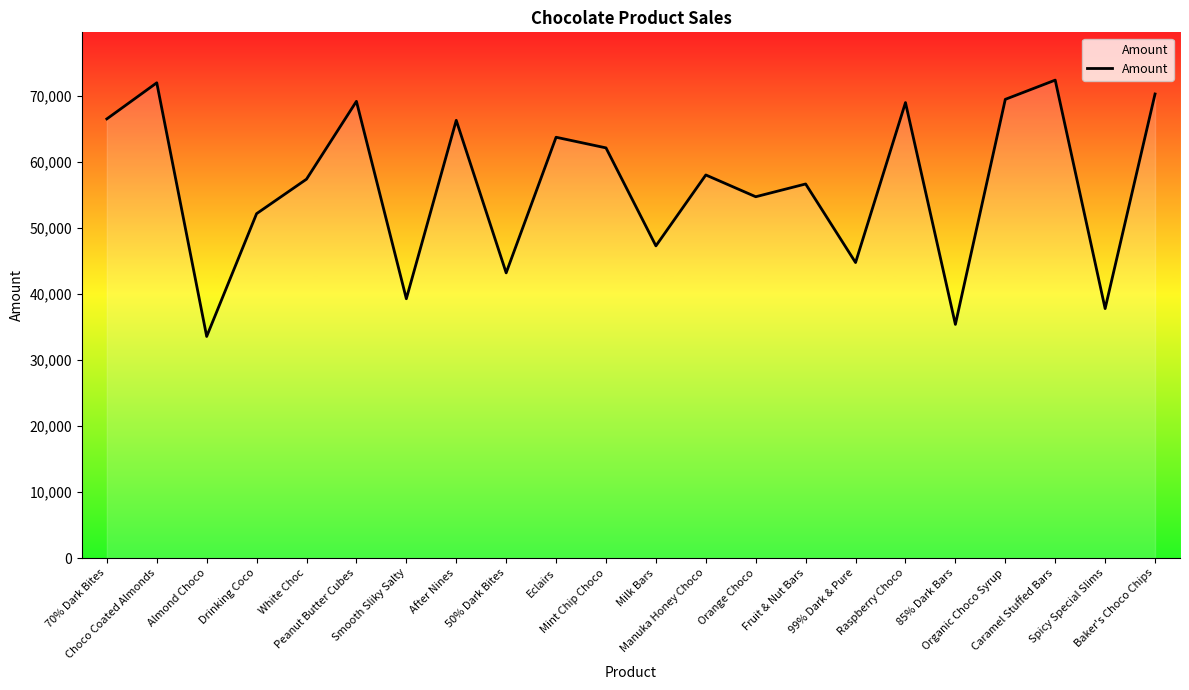

Between Baker's Choco Chips and 85% Dark Bars, which is larger?

Baker's Choco Chips